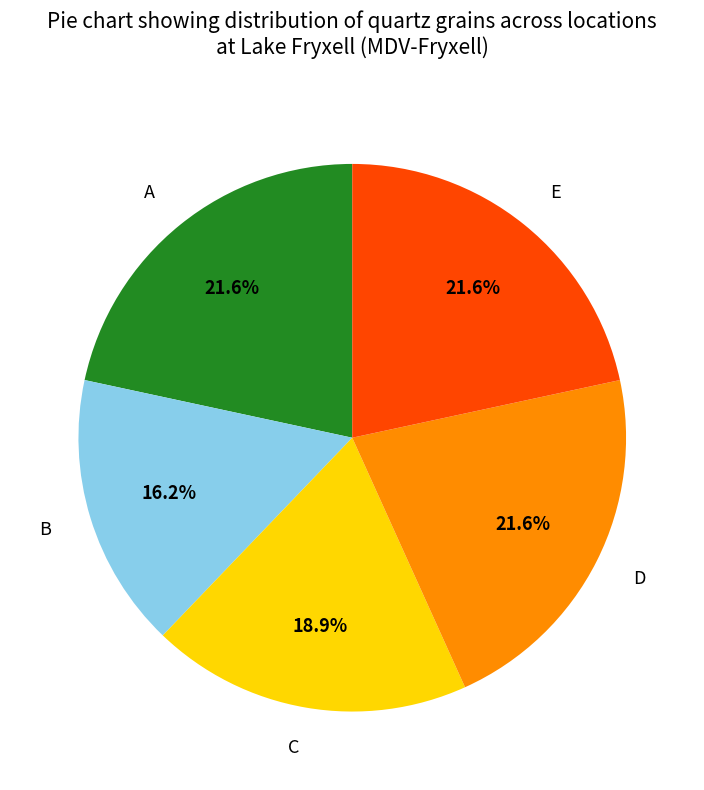

Which has a higher value, E or C?

E